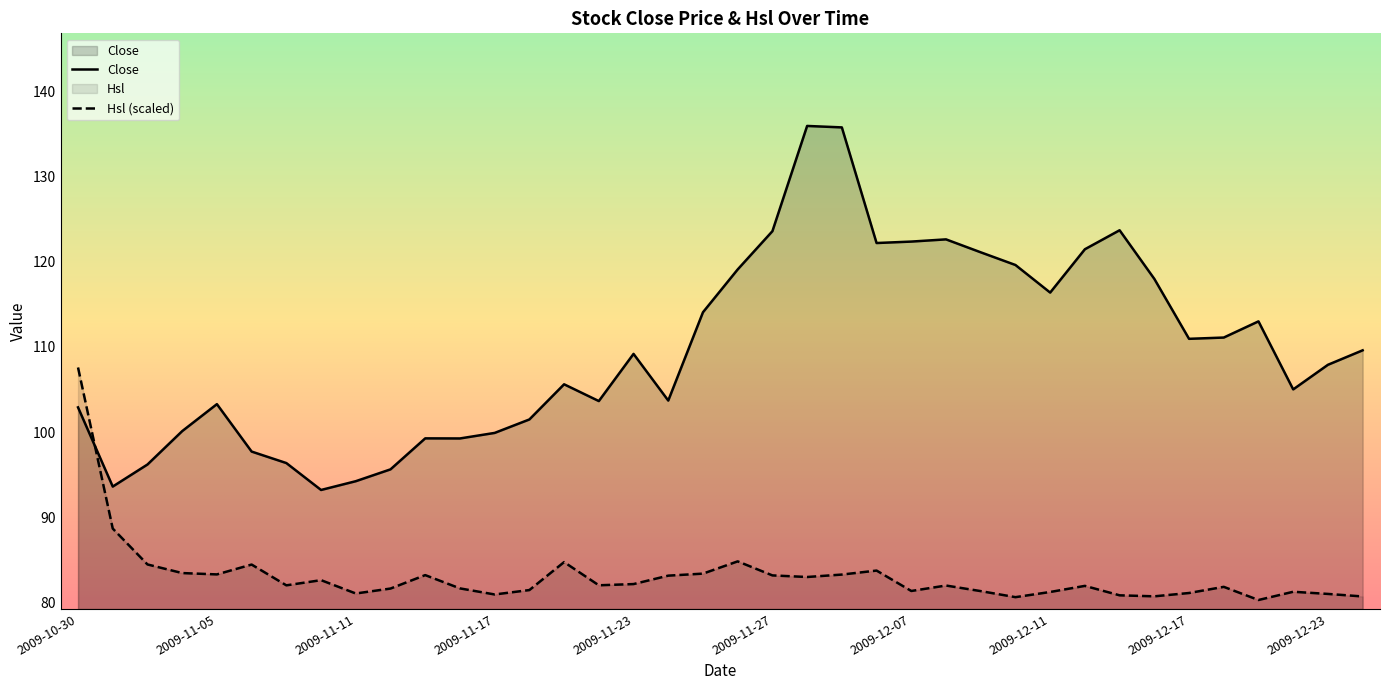

What is the average value of the Close series?

109.7